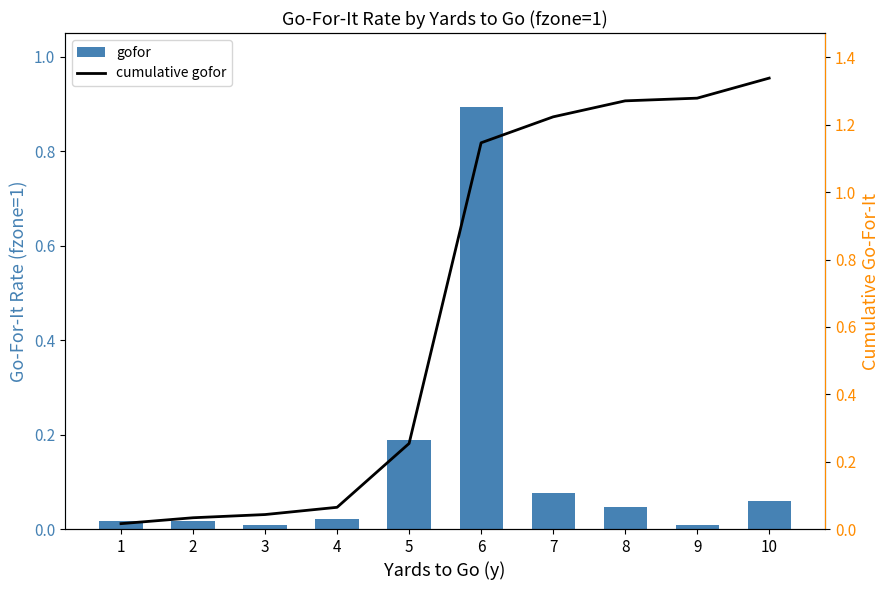

Does the chart contain any negative values?

No